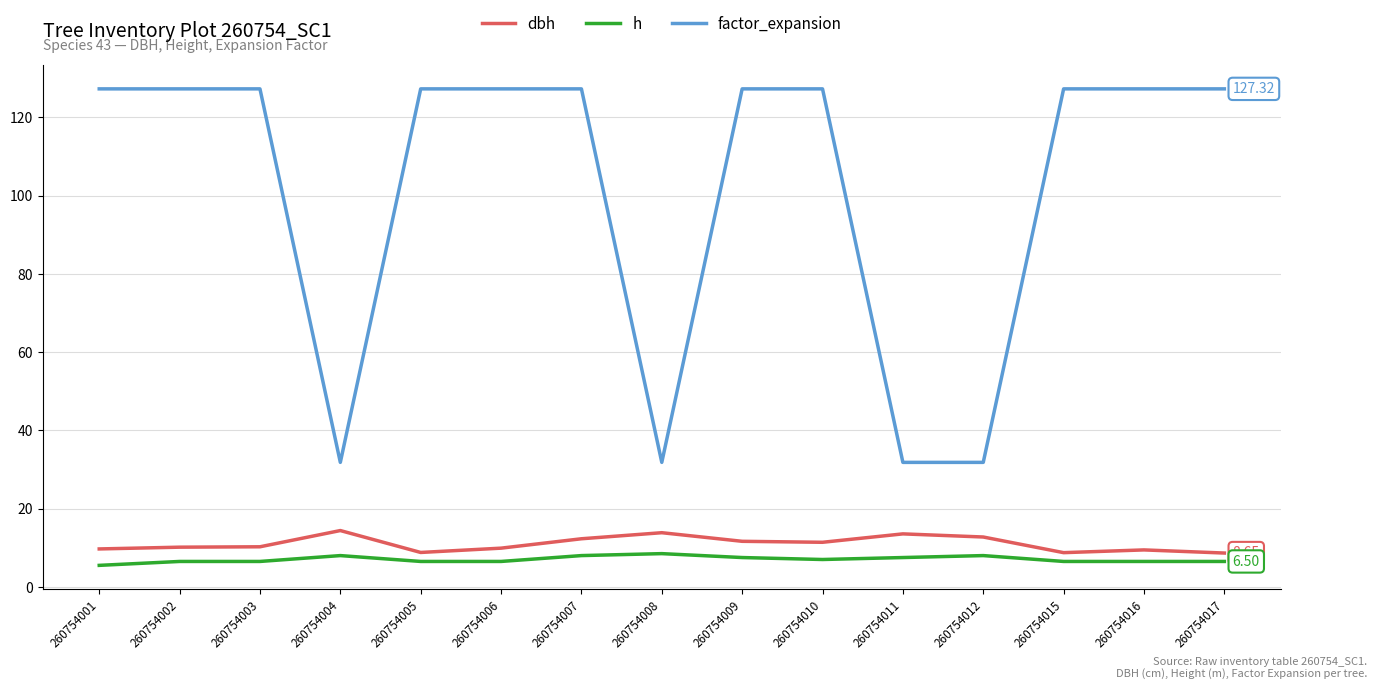

True or false: factor_expansion and dbh cross at least once.

False